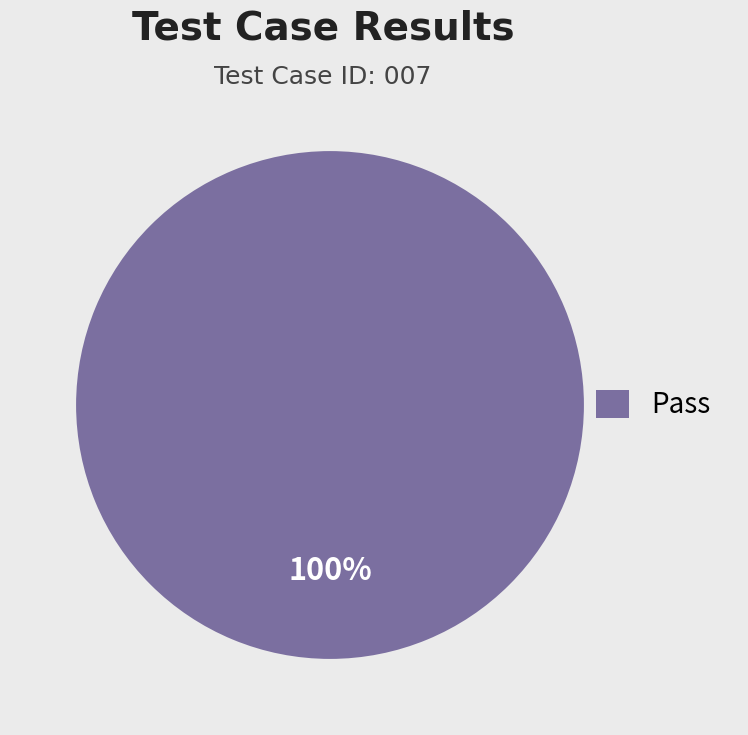

Is there any slice that represents more than half of the pie?

Yes